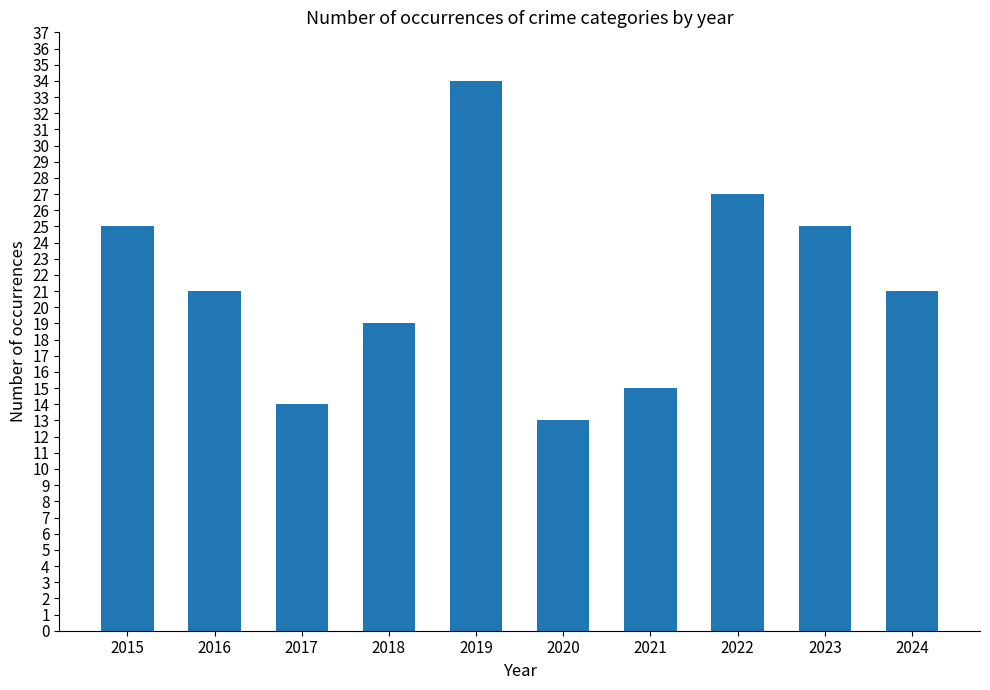

At which label does the data first exceed 21?

2015